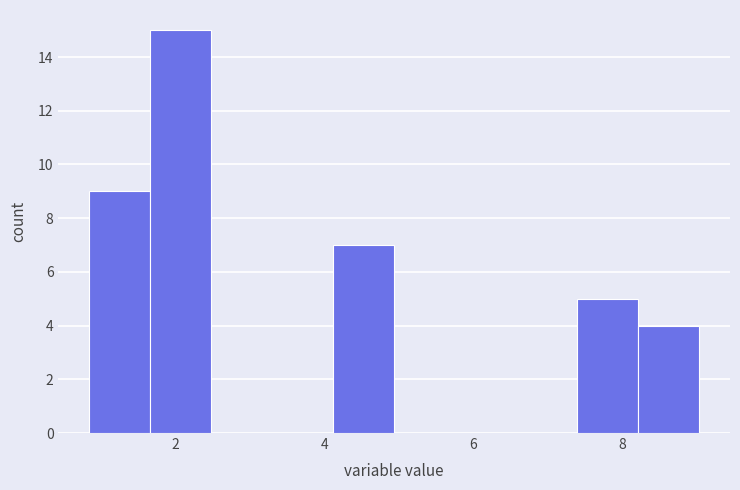

Reading left to right, transcribe this chart: for each bar, give the range it covers on the x-axis and its height. Neither the bar edges nor the heights are printed on the chart, so give them approximately, as read against the axes.

0.8 to 1.6: 9
1.6 to 2.4: 15
2.4 to 3.2: 0
3.2 to 4.2: 0
4.2 to 5.0: 7
5.0 to 5.8: 0
5.8 to 6.6: 0
6.6 to 7.4: 0
7.4 to 8.2: 5
8.2 to 9.0: 4